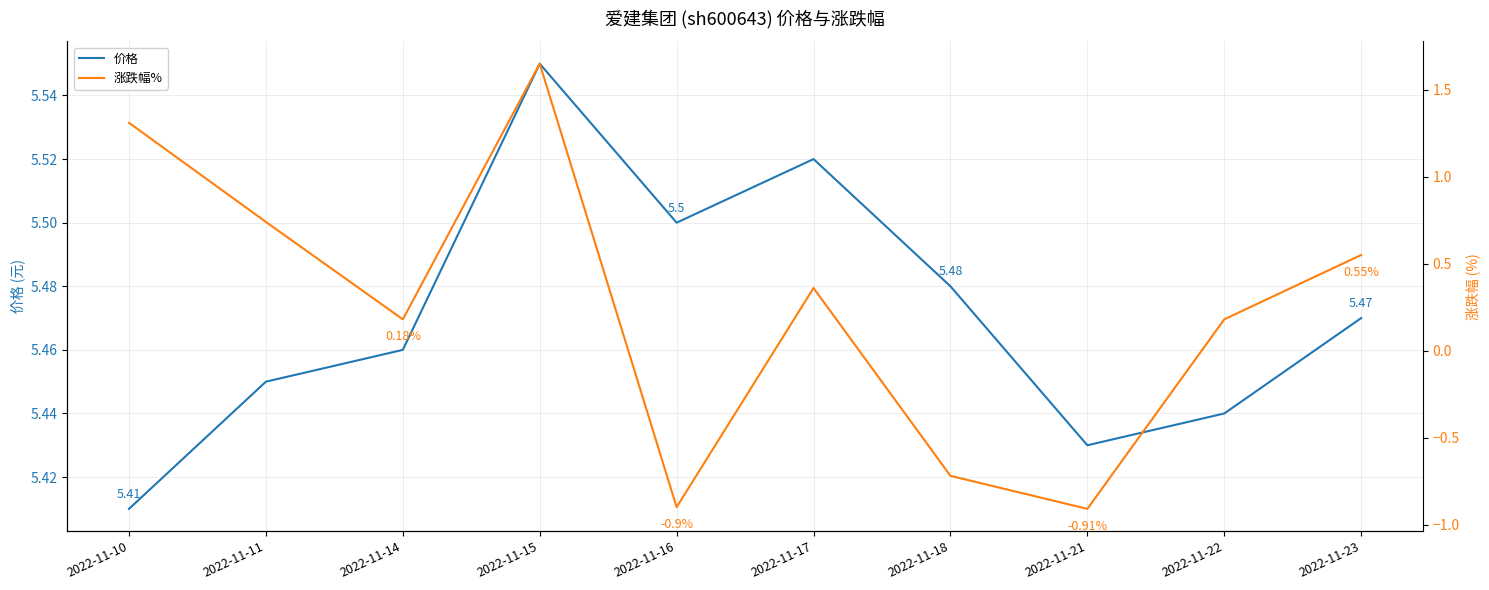

Where is 价格 nearest to the value 5?

2022-11-10